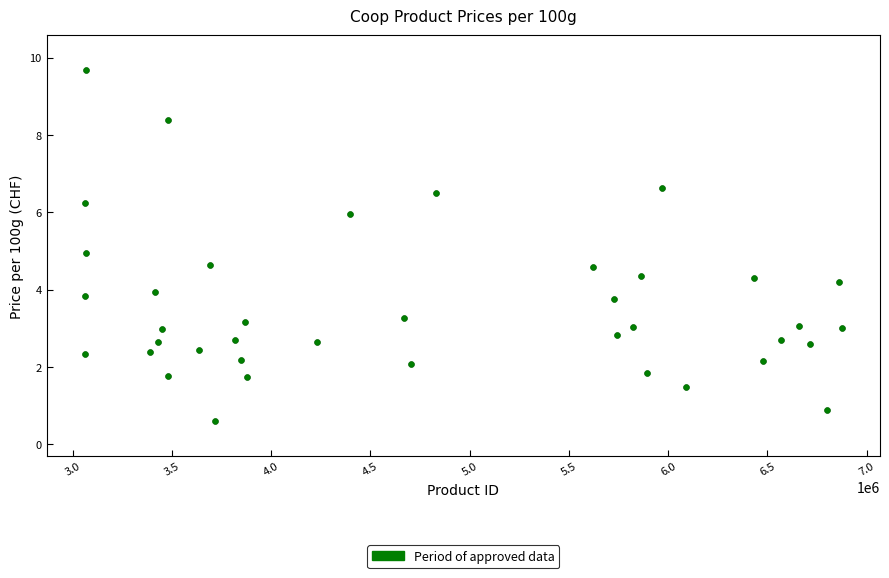

What is the range of X values (max minus min)?

3816103.0